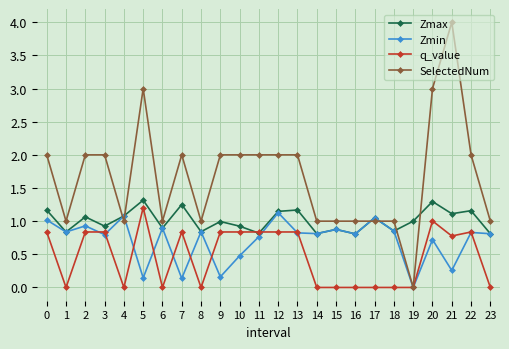

After their last crossing, which series has the higher values: q_value or Zmax?

Zmax